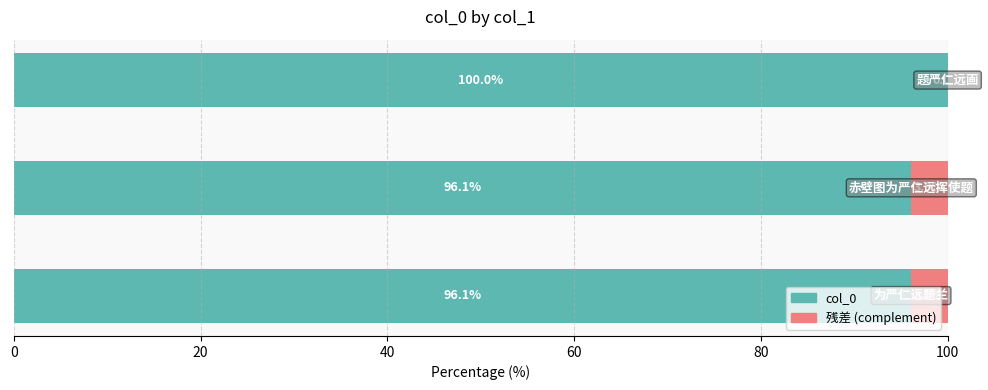

Which category has the lowest value across all series?

为严仁远题兰